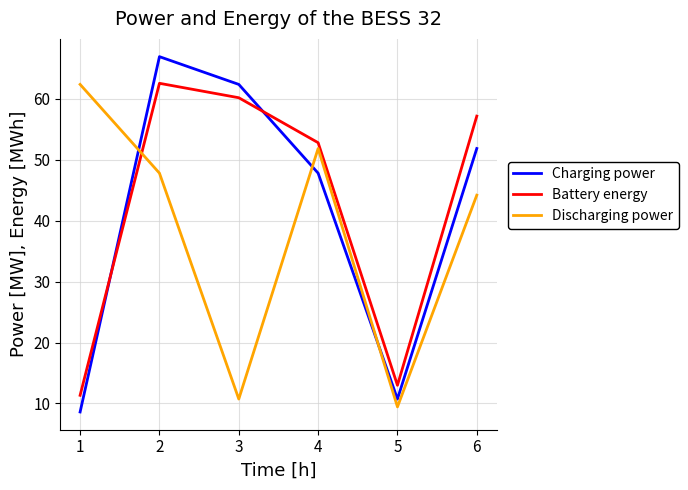

What is the greatest value displayed?

66.9